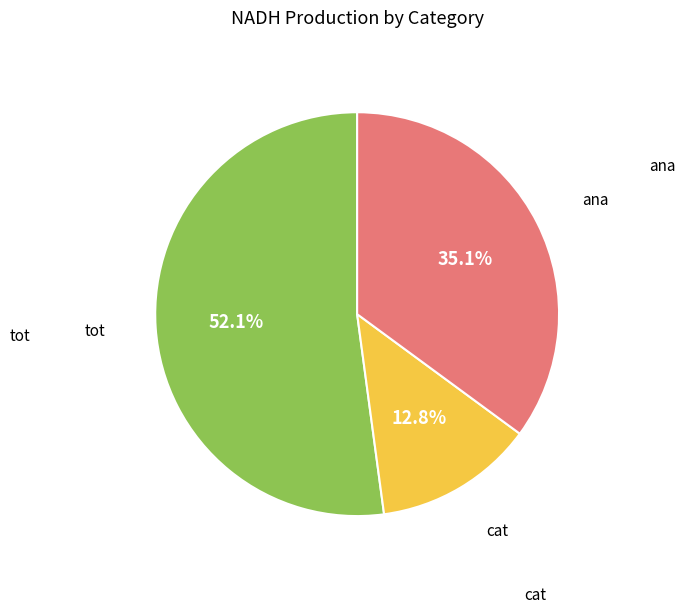

To the nearest percent, what is the difference between the largest and smallest slice percentages?

39%